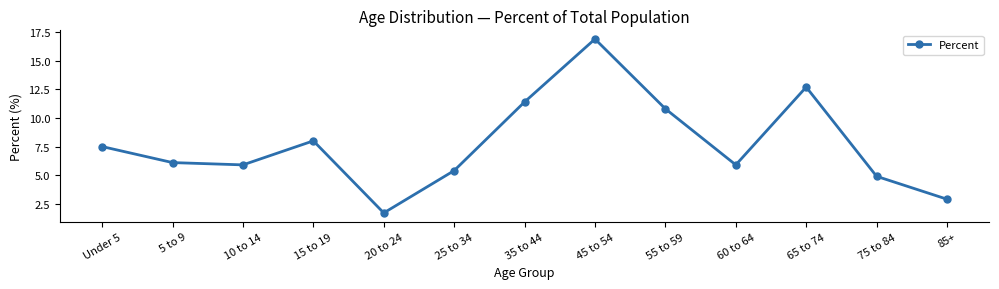

What position from the right is 65 to 74?

3